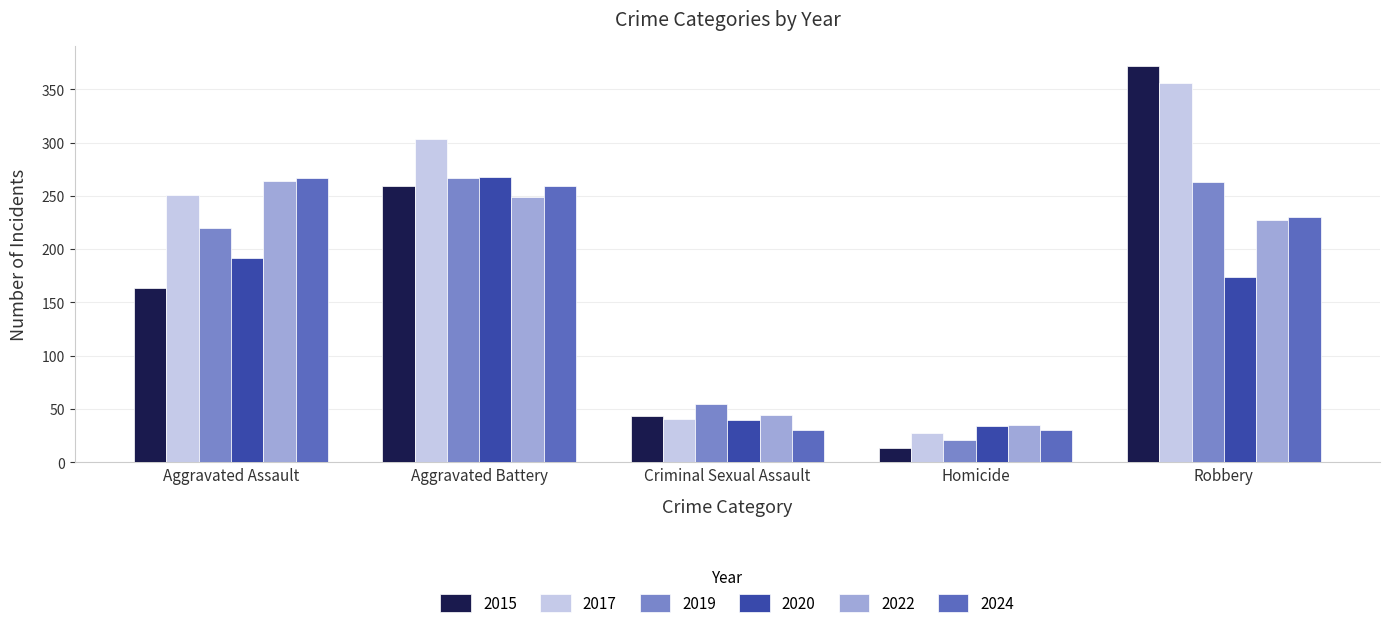

Where is 2020 nearest to the value 151?

Robbery